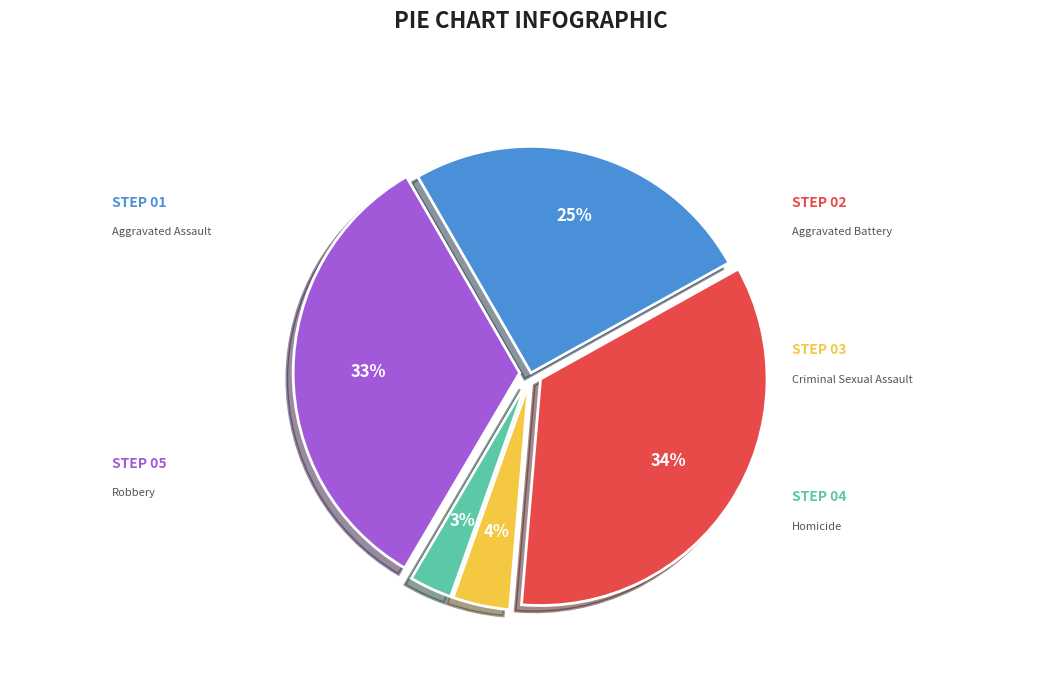

The Homicide slice represents 1% of the pie. True or false?

False